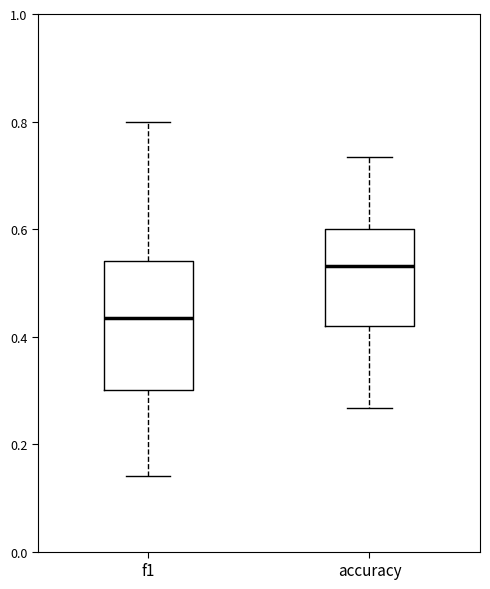

Reading left to right, transcribe this box plot: for each box, give where its median line is, the range the box spans, and where its two whiskers end, as read against the y-axis. The values are not printed on the chart, so give them approximately, as read against the axis.

f1: median 0.44, box 0.30 to 0.54, whiskers 0.14 to 0.80
accuracy: median 0.54, box 0.42 to 0.60, whiskers 0.26 to 0.74